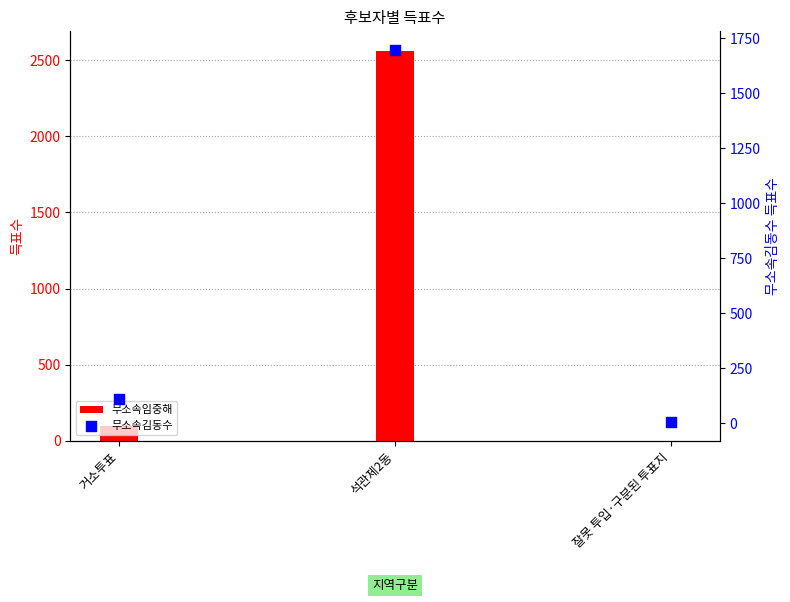

Is the value of 무소속임중해 at 잘못 투입·구분된 투표지 greater than the value of 무소속김동수 at 잘못 투입·구분된 투표지?

No